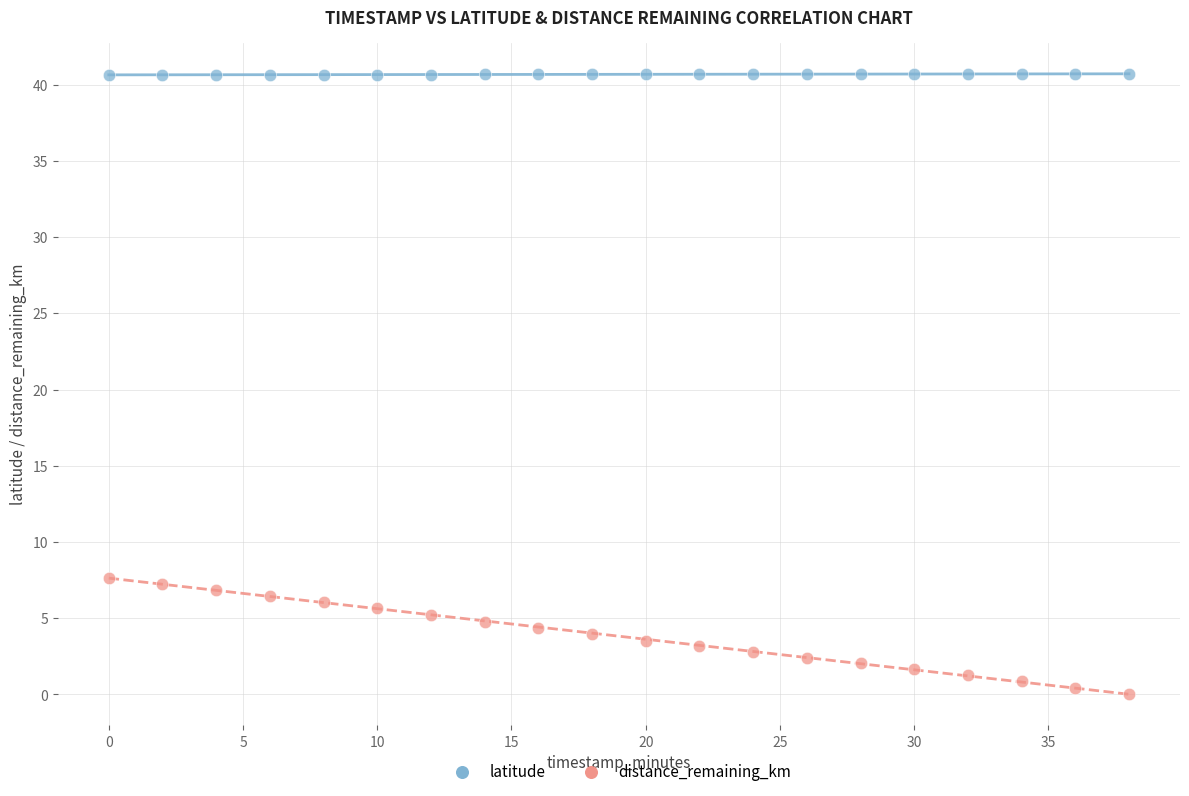

Which series reaches the maximum Y coordinate?

latitude